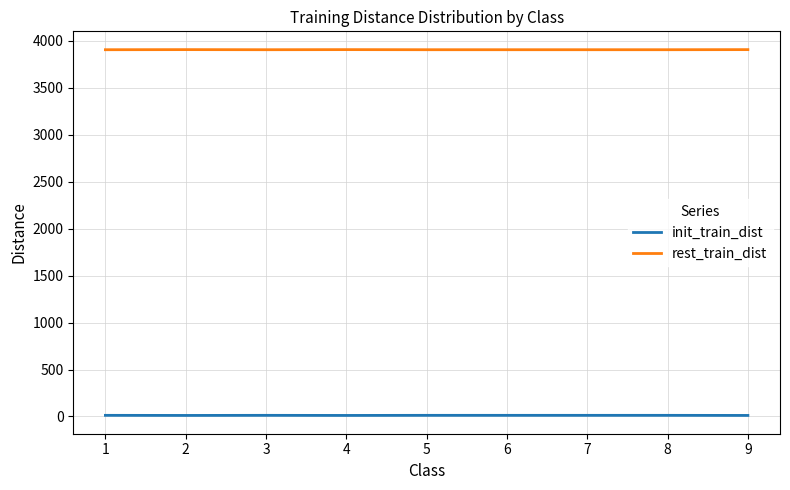

List the series in order of their peak value, lowest first.

init_train_dist, rest_train_dist